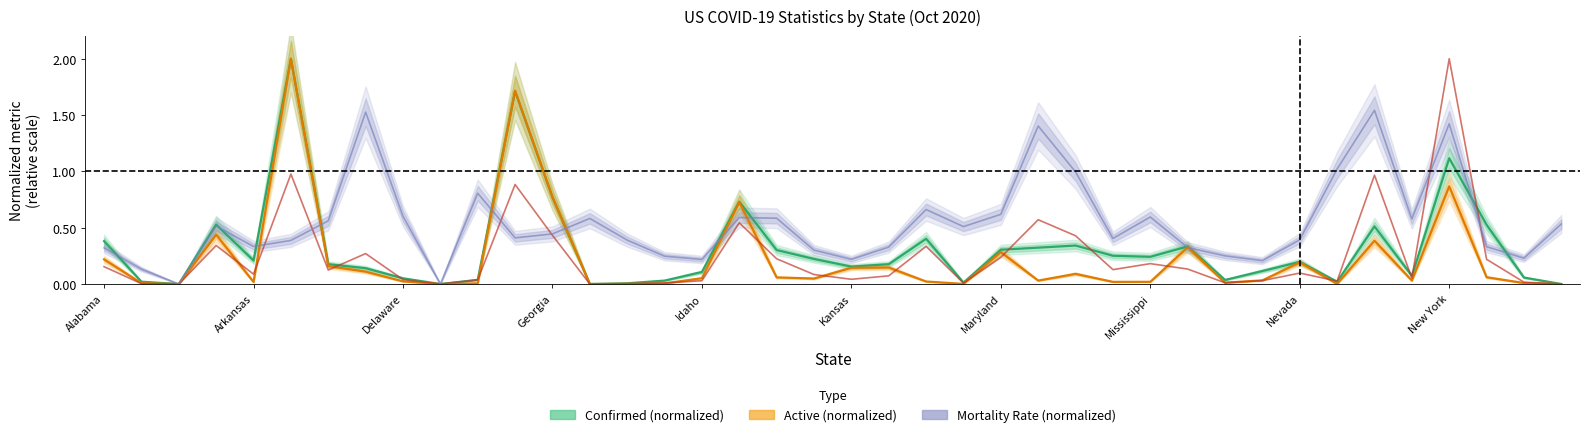

What position from the right is 35?

5